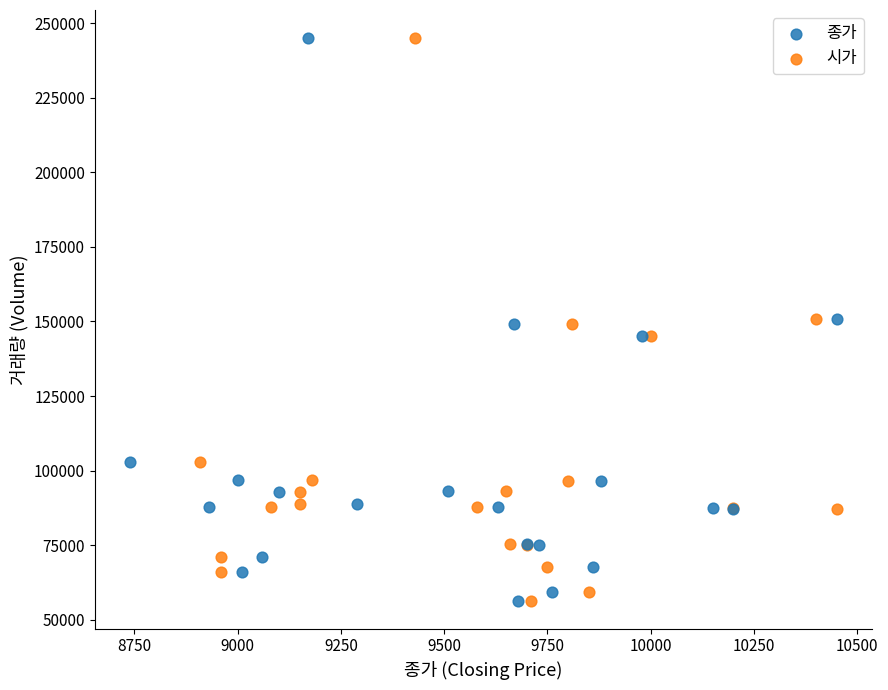

What are all the series names shown in the legend?

종가, 시가